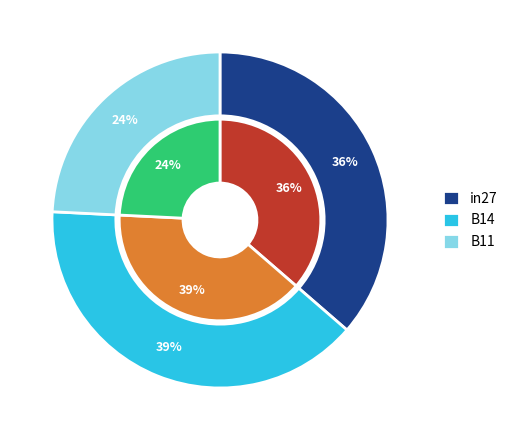

How many segments does this pie chart have?

3